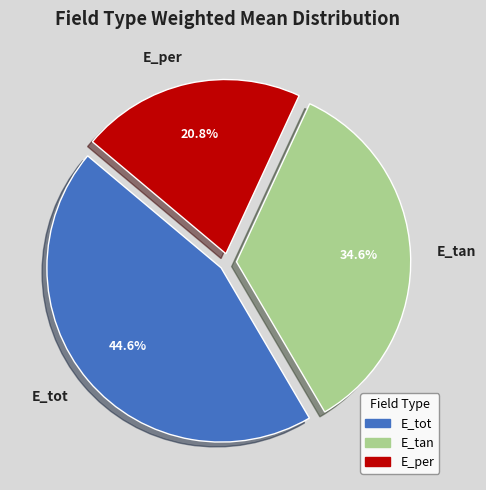

Which has a higher value, E_tan or E_per?

E_tan